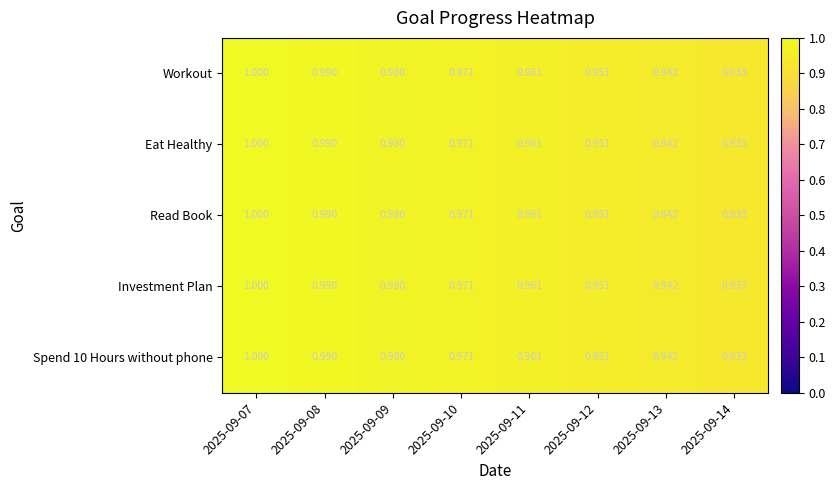

At which category is the sum across all series the highest?

2025-09-07